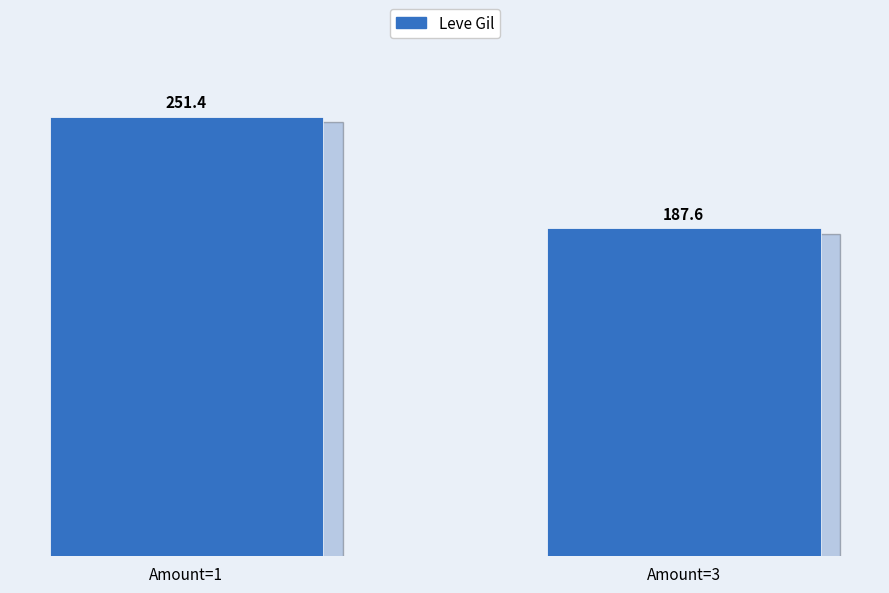

Rank the categories by value from highest to lowest.

Amount=1, Amount=3